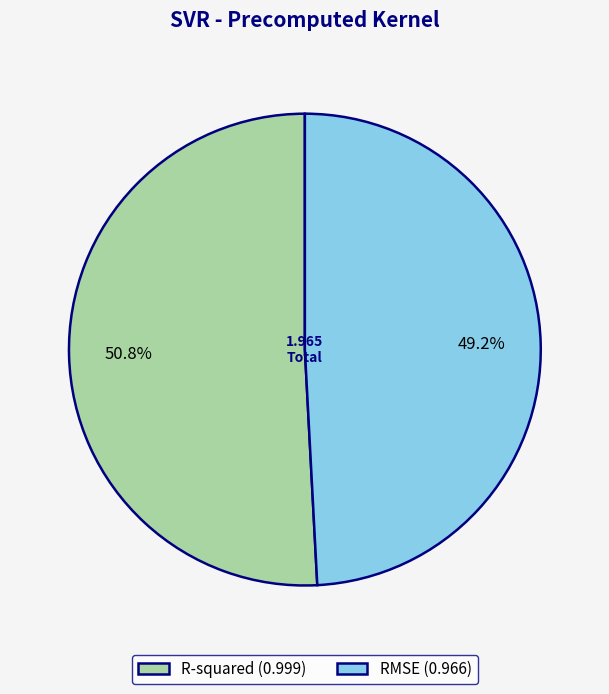

To the nearest percent, what percentage of the pie is R-squared?

51%